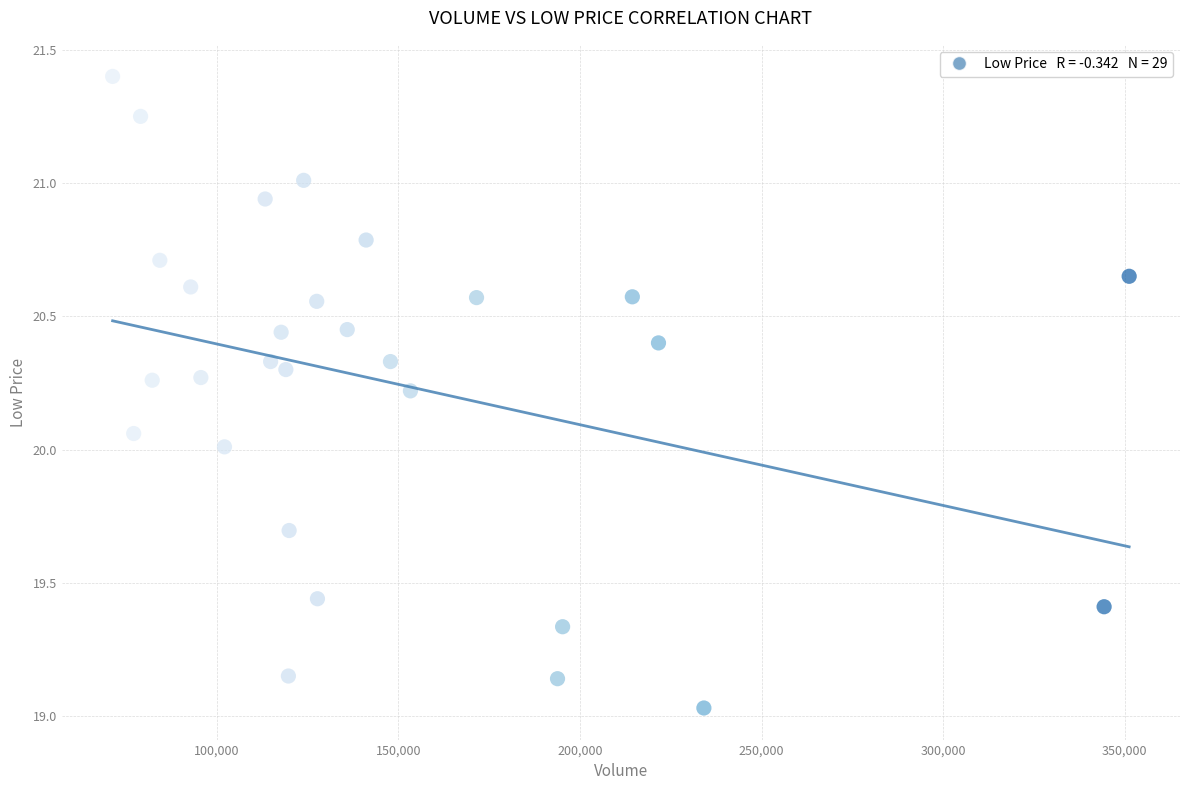

What is the range of Y values (max minus min)?

2.4